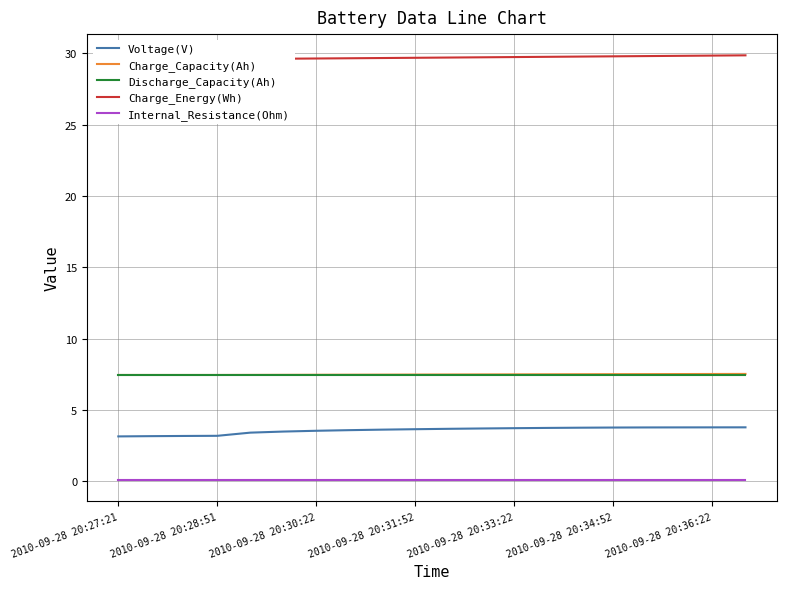

What is the value of the Charge_Energy(Wh) point at the 6th from the left?

29.6